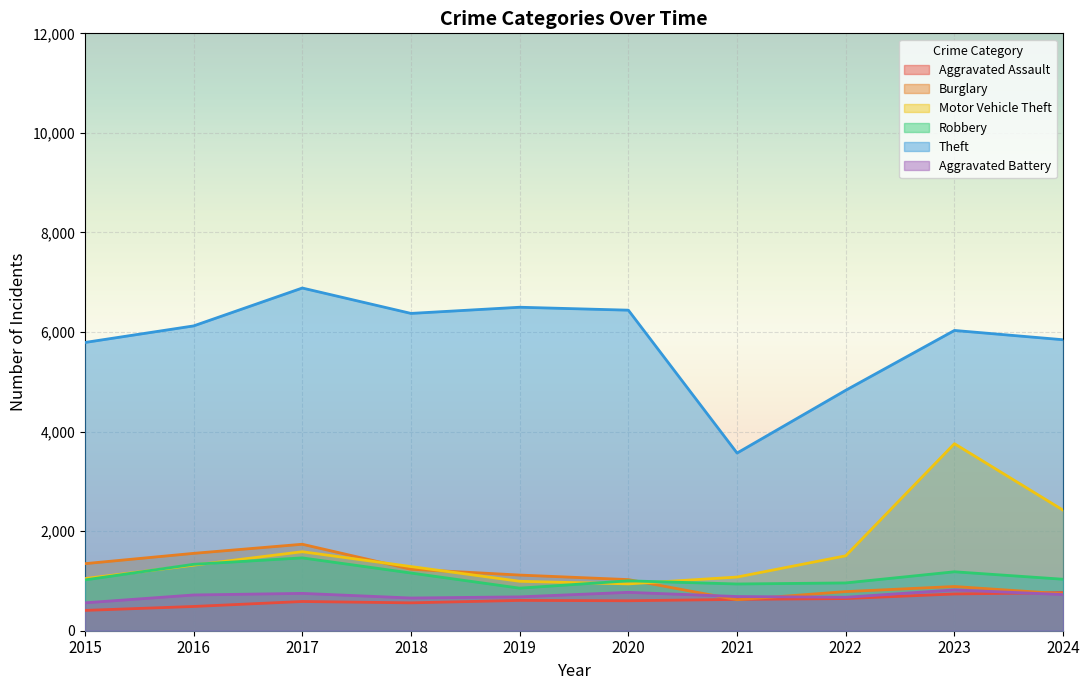

How many values in the Aggravated Battery series are below 718?

5